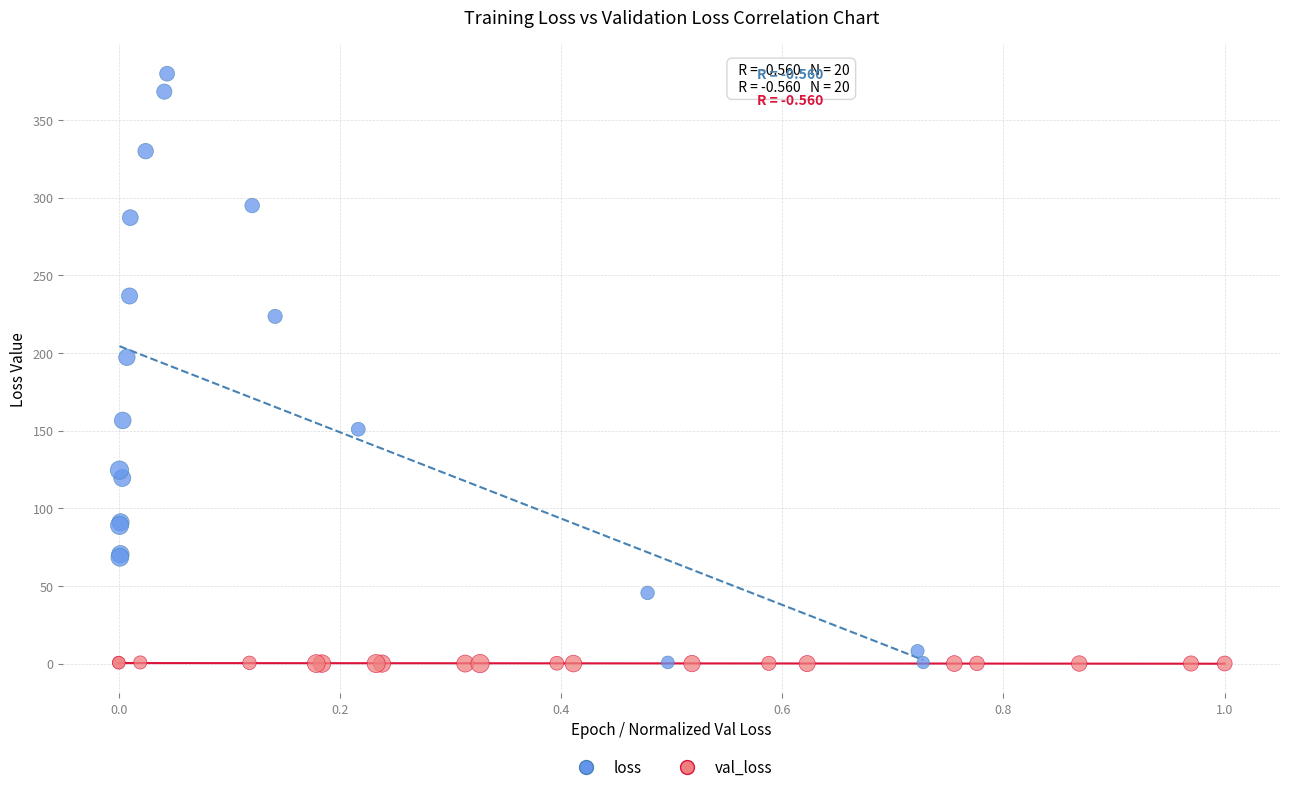

Which series has the widest spread of Y values?

loss